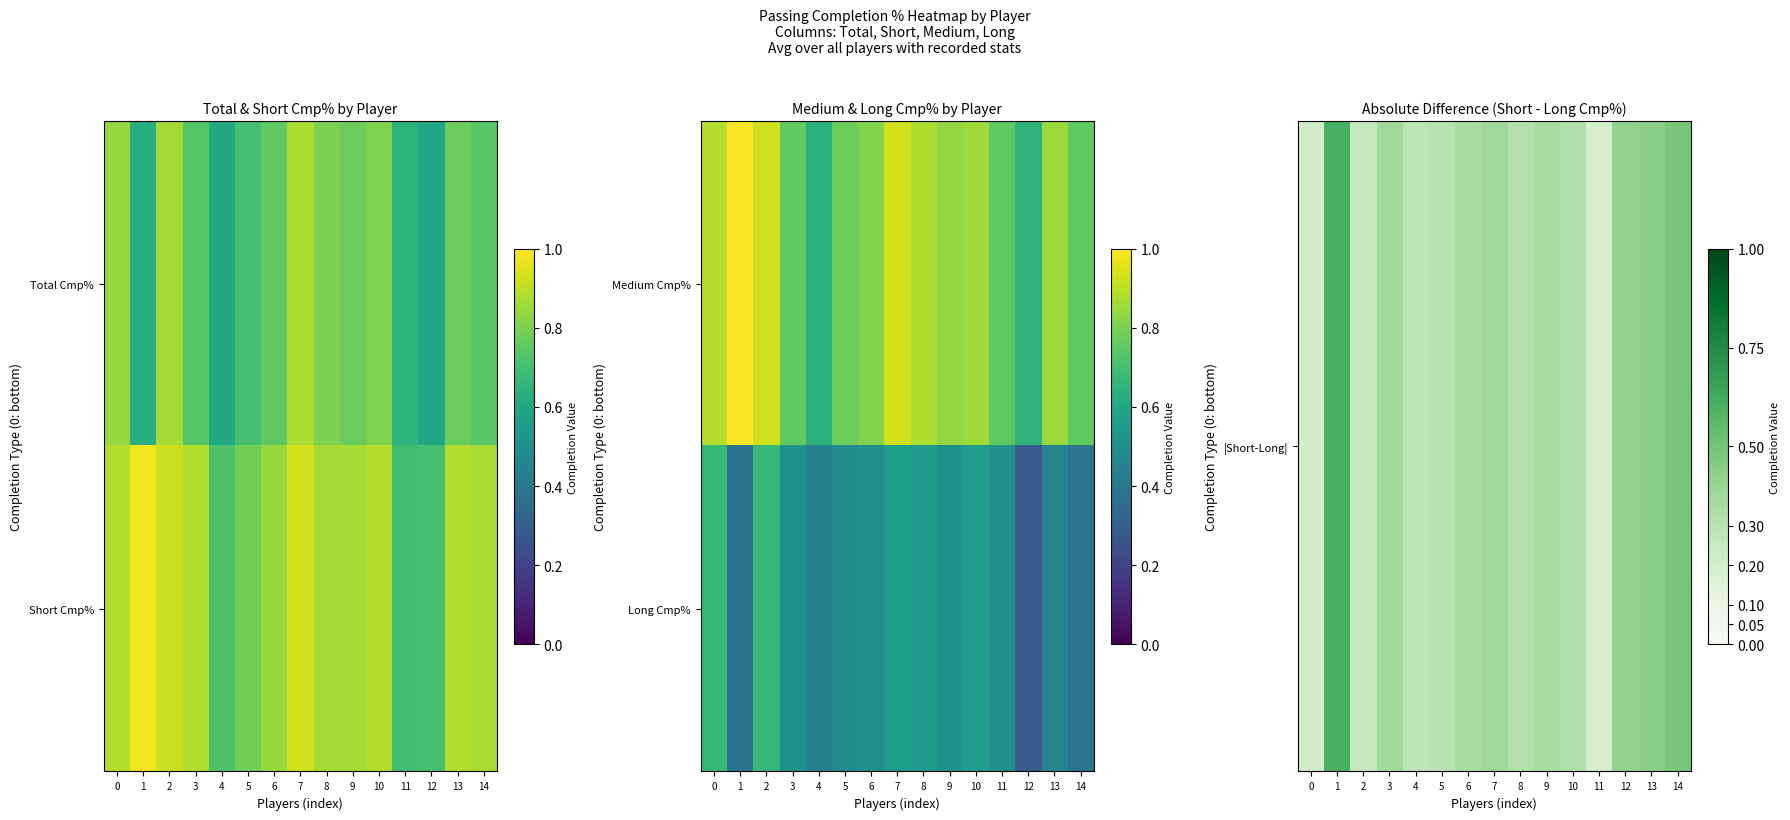

What is the difference between the highest and lowest values at 3?

0.1